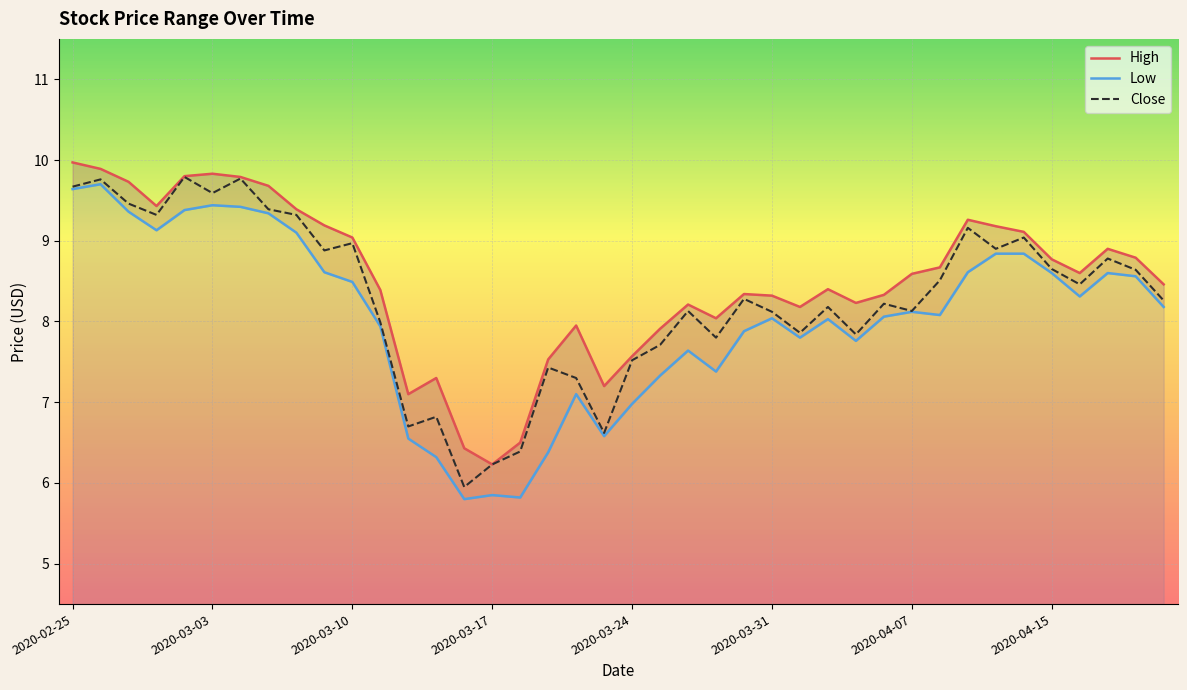

What is the spread (max minus min) of values at 2020-02-28?

0.3